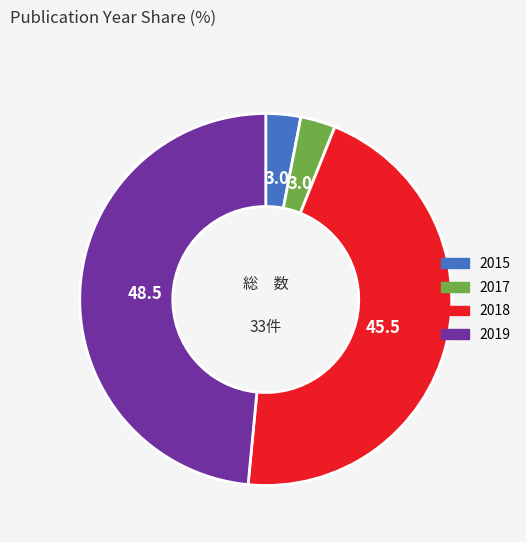

Is there a majority slice in this chart?

No